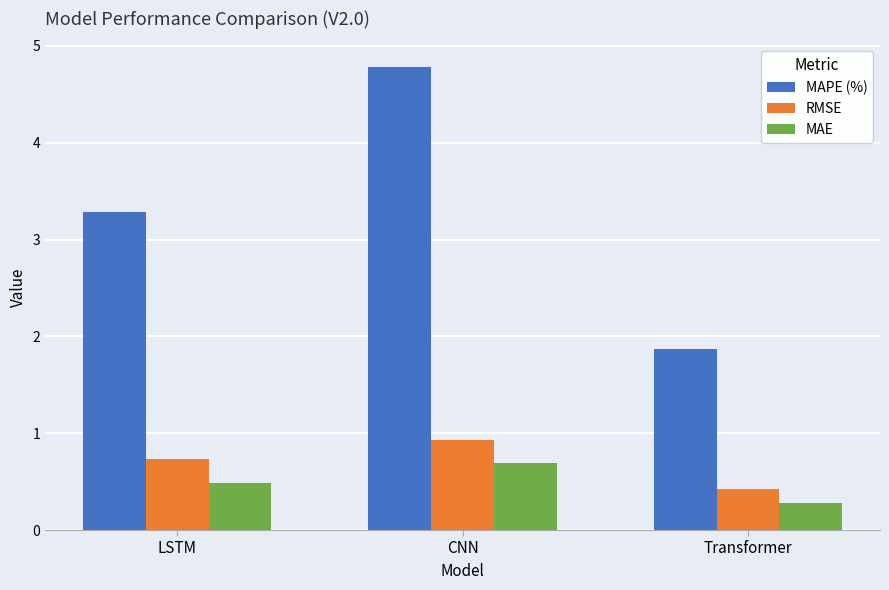

What is the minimum value for MAE?

0.3